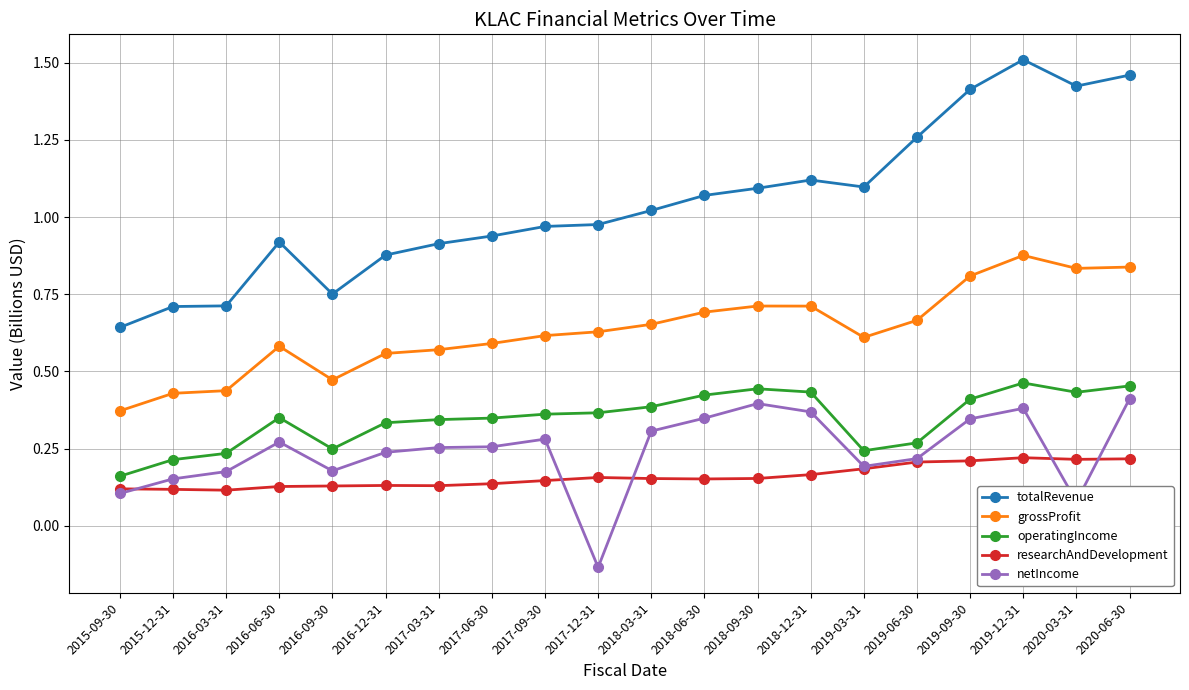

At which label is grossProfit closest to 0?

2015-09-30